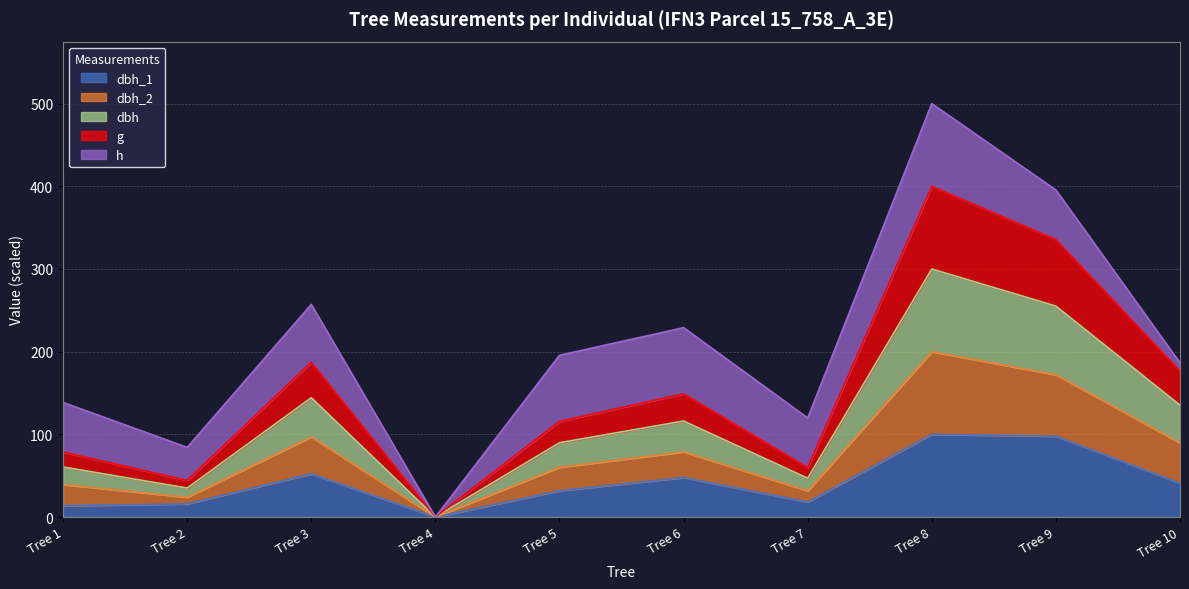

At which category does dbh reach its first local peak?

Tree 3